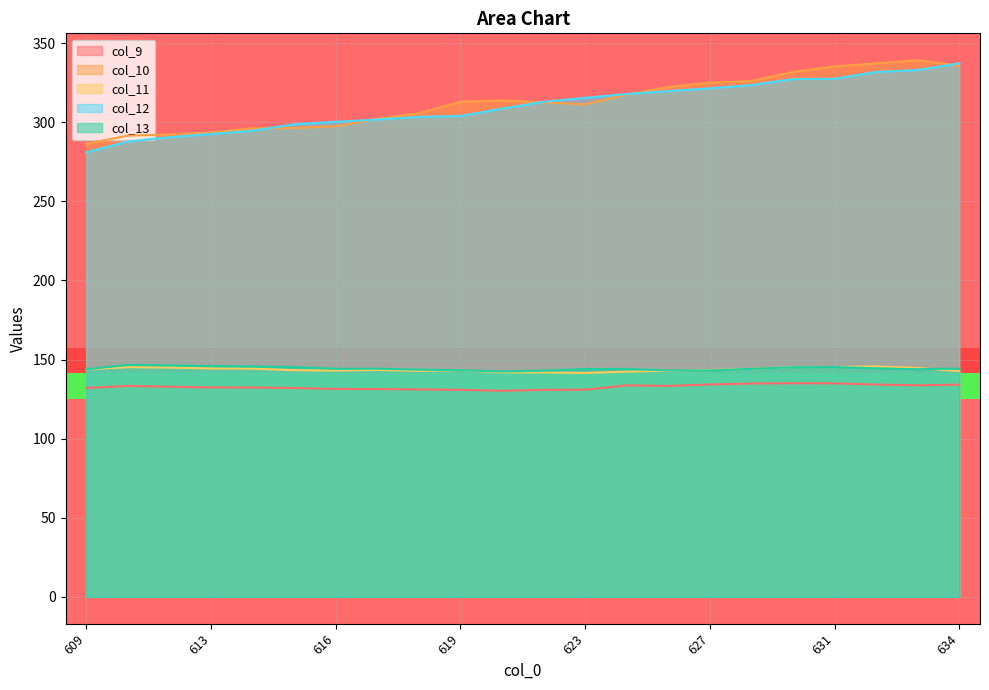

What is the maximum value for col_11?

145.6